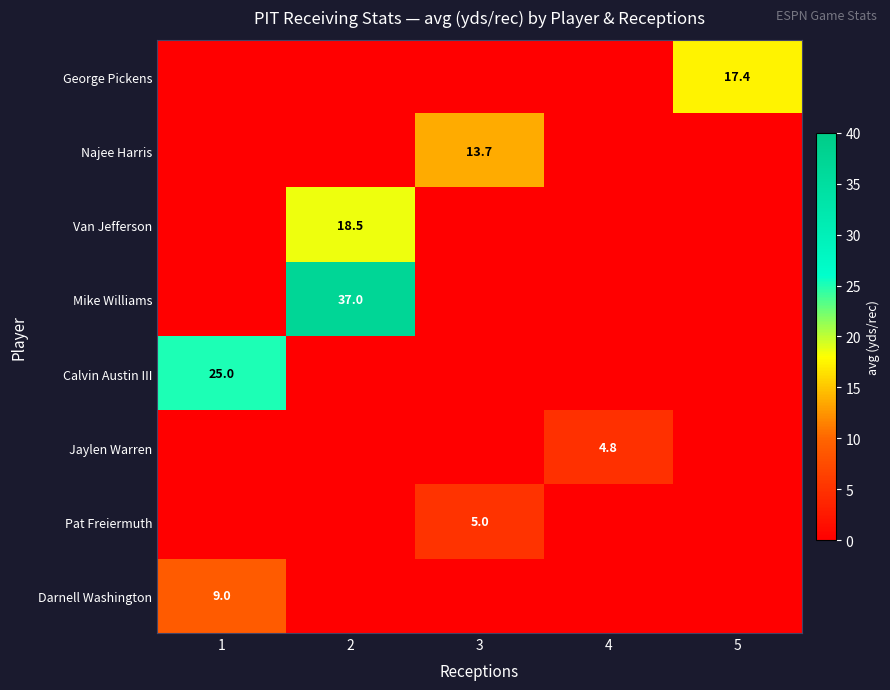

True or false: Jaylen Warren has a value of 2.9 at 4.

False